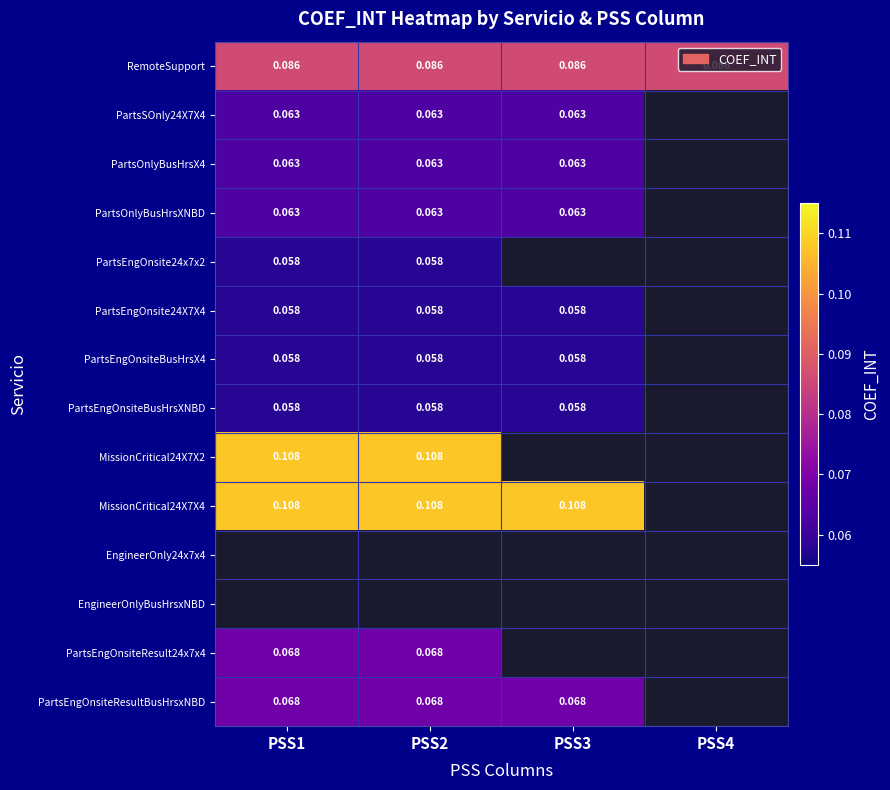

Is it true that PartsOnlyBusHrsXNBD equals 0.1 at PSS1?

True